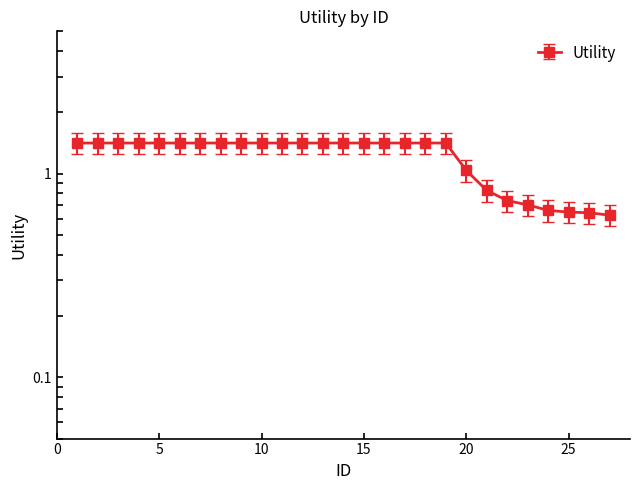

At which category does the chart reach its minimum across all series?

27